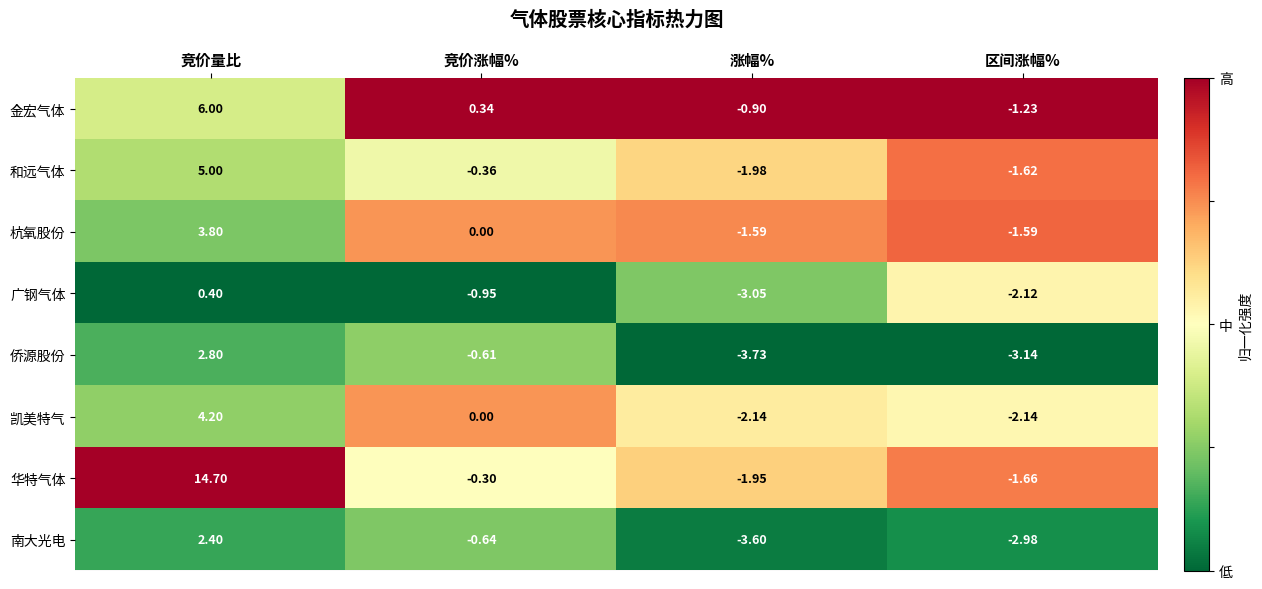

Which series has the largest range (max minus min)?

华特气体